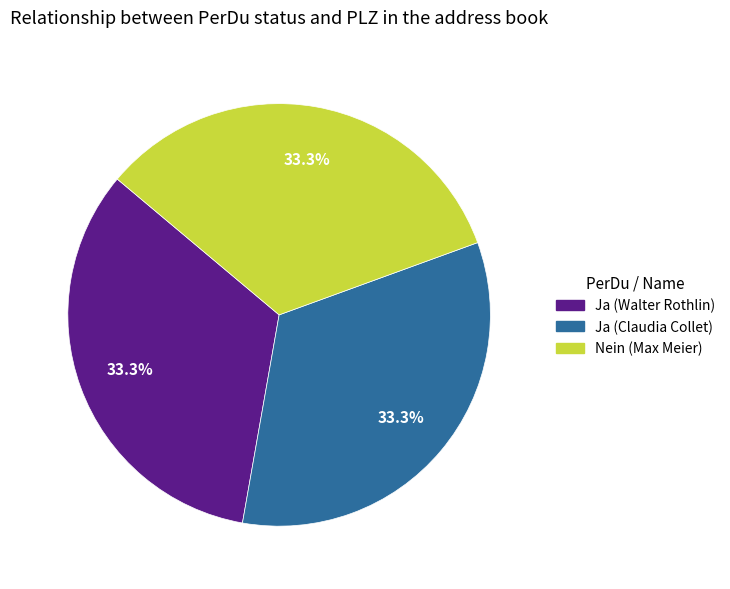

Combined, what portion of the pie is Ja (Walter Rothlin) and Nein (Max Meier)?

66.7%